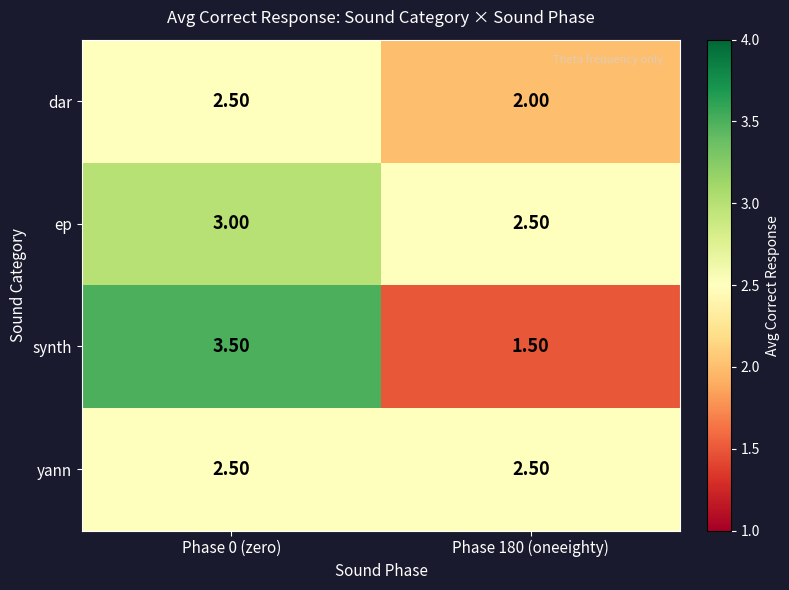

What is the sum of the ep values at Phase 180 (oneeighty) and Phase 0 (zero)?

5.5